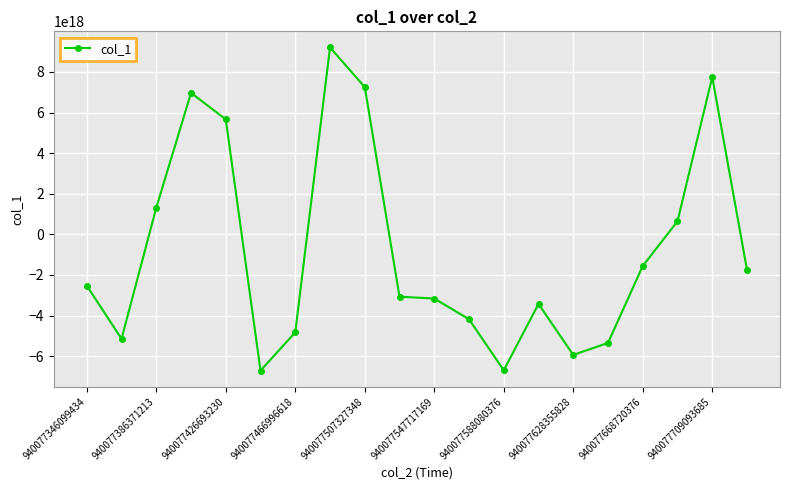

True or false: the data has more than 2 interior local peaks.

True